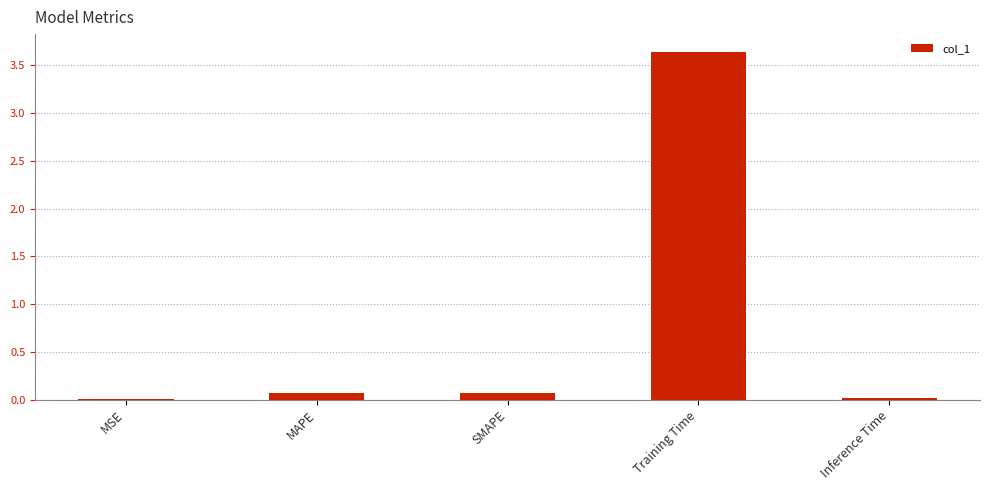

What is the sum of all values?

3.8